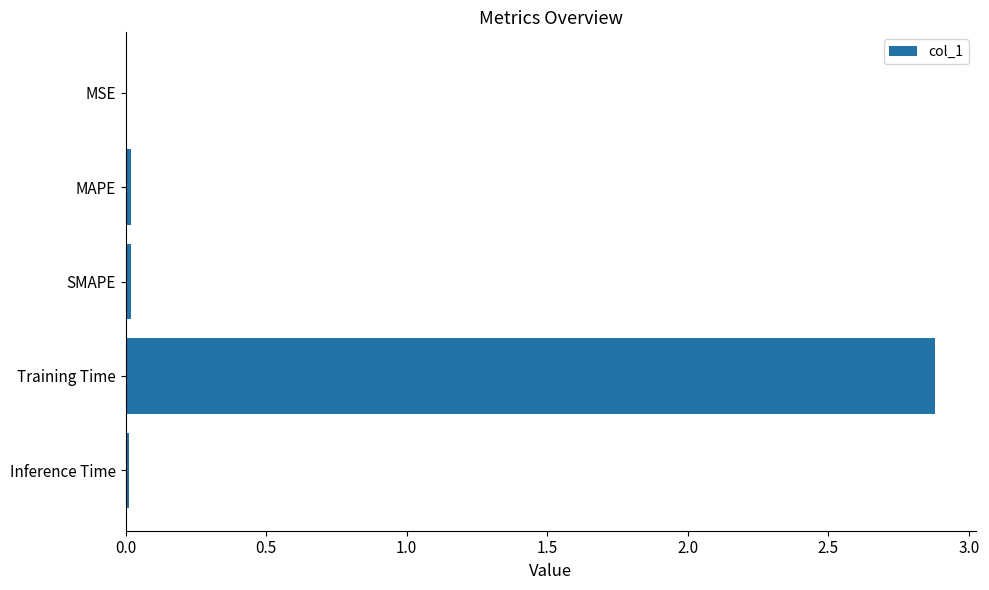

Which has a higher value, MAPE or Training Time?

Training Time